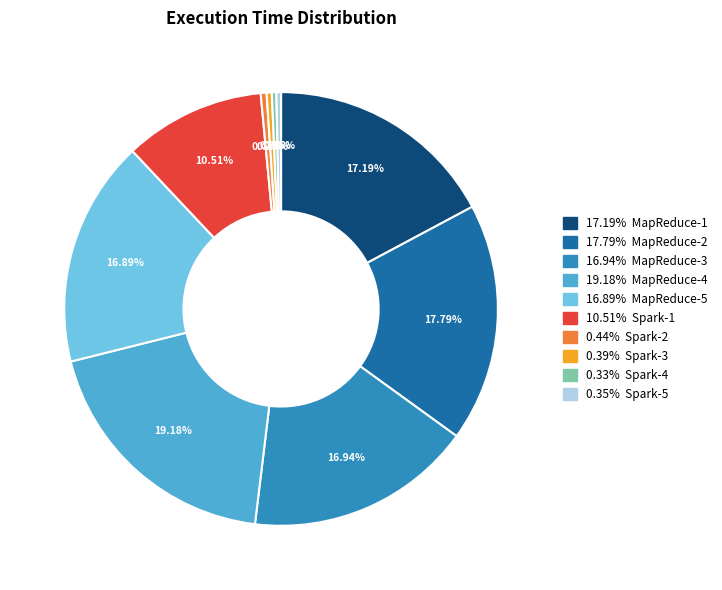

Does any single category account for the majority?

No